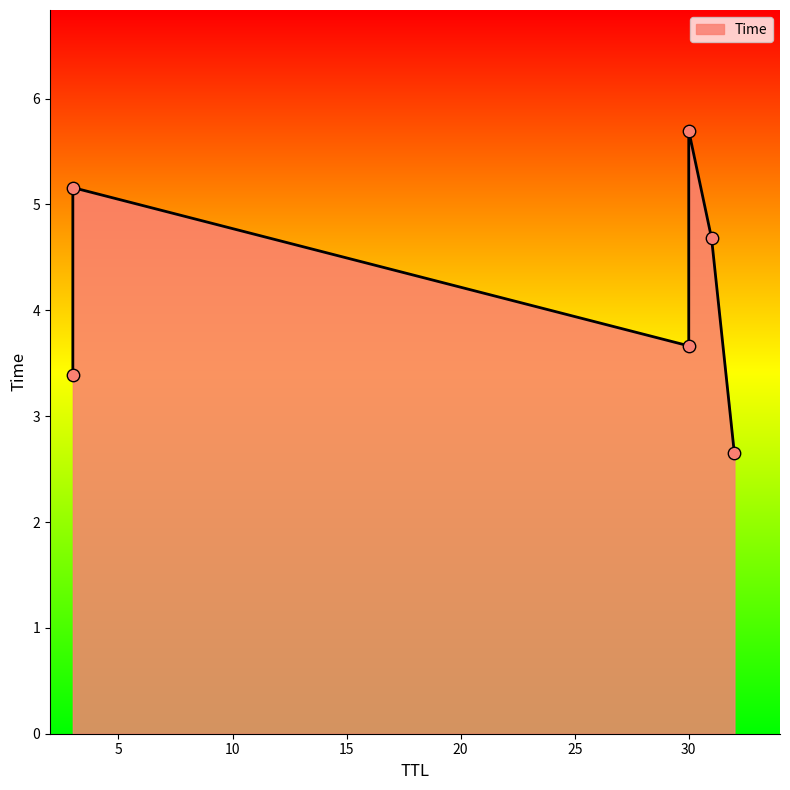

What is the ratio of the value at 30 to the value at 3?

1.1